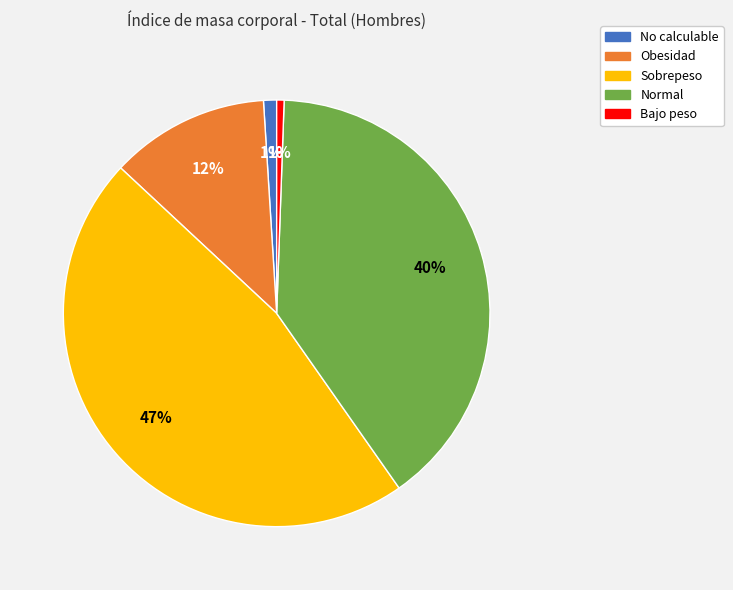

Do Bajo peso and Sobrepeso together represent more than half of the pie?

No